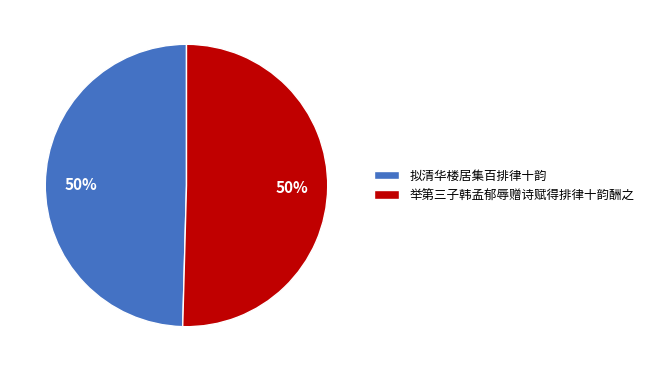

Is it true that 拟清华楼居集百排律十韵 is 50% of the pie?

True